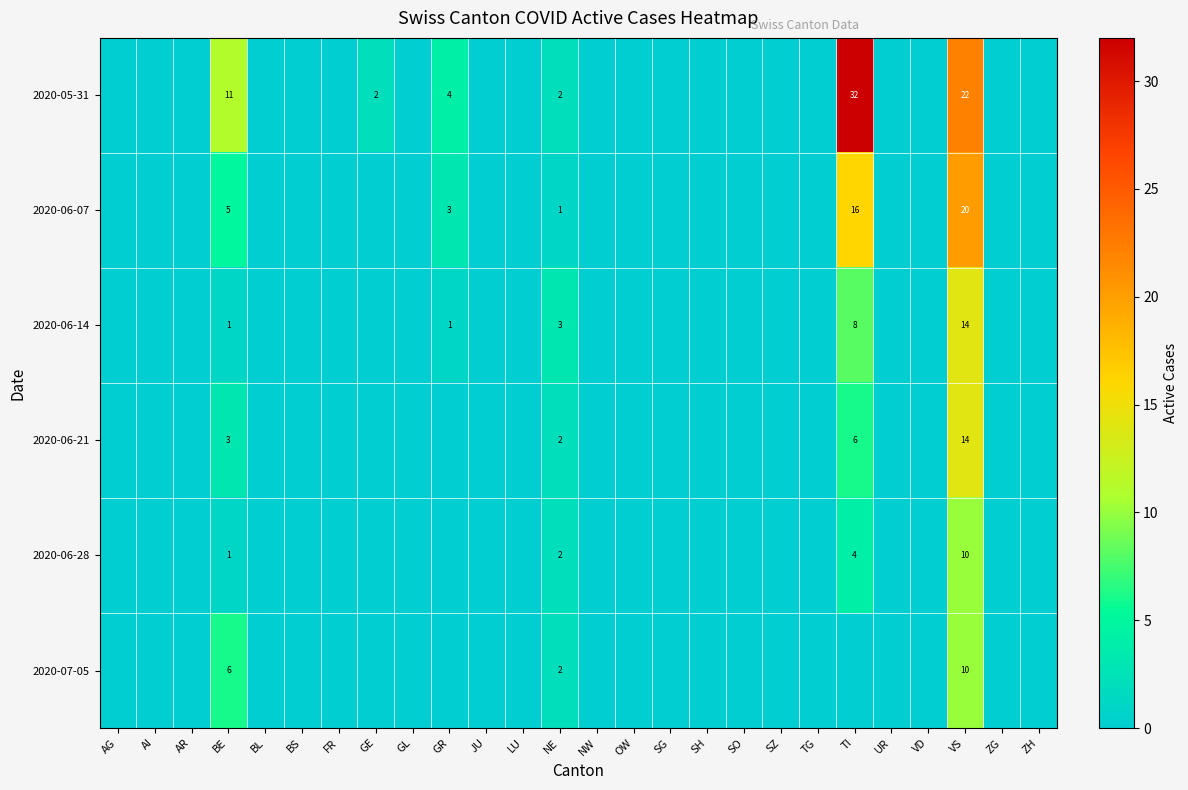

What is the total value across all series at VS?

90